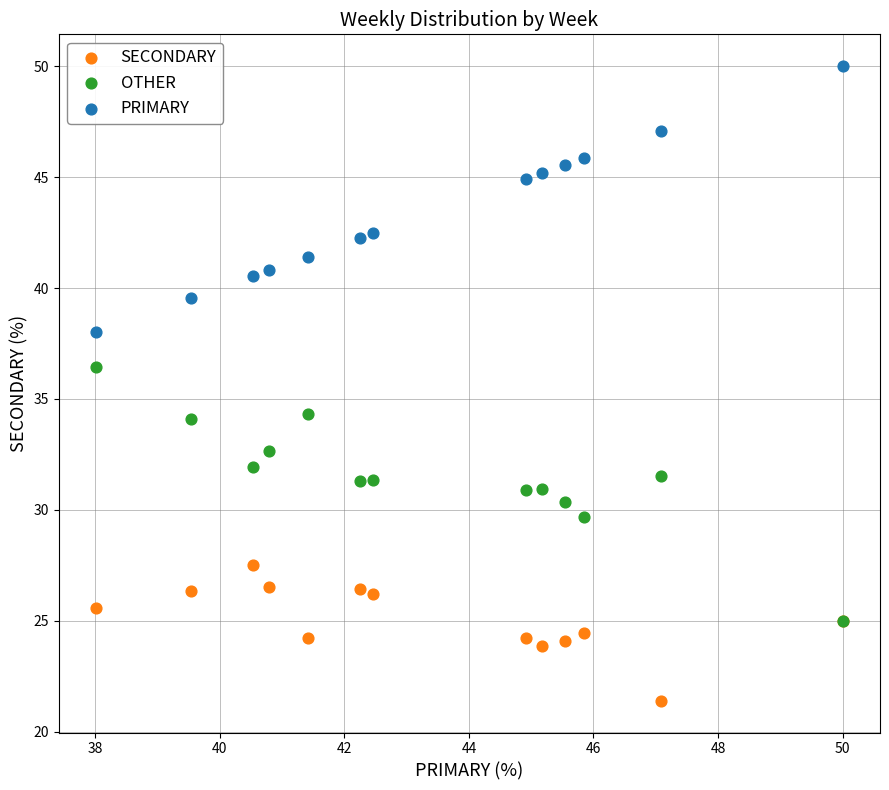

Which series contains the lowest Y value?

SECONDARY